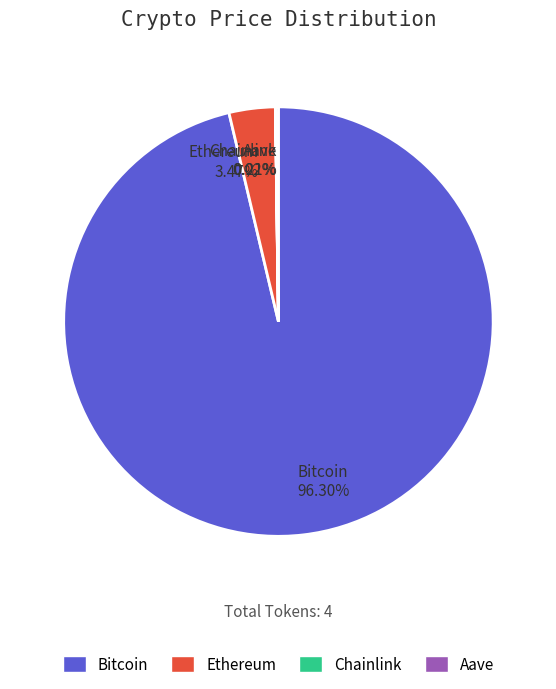

Does any single category account for the majority?

Yes